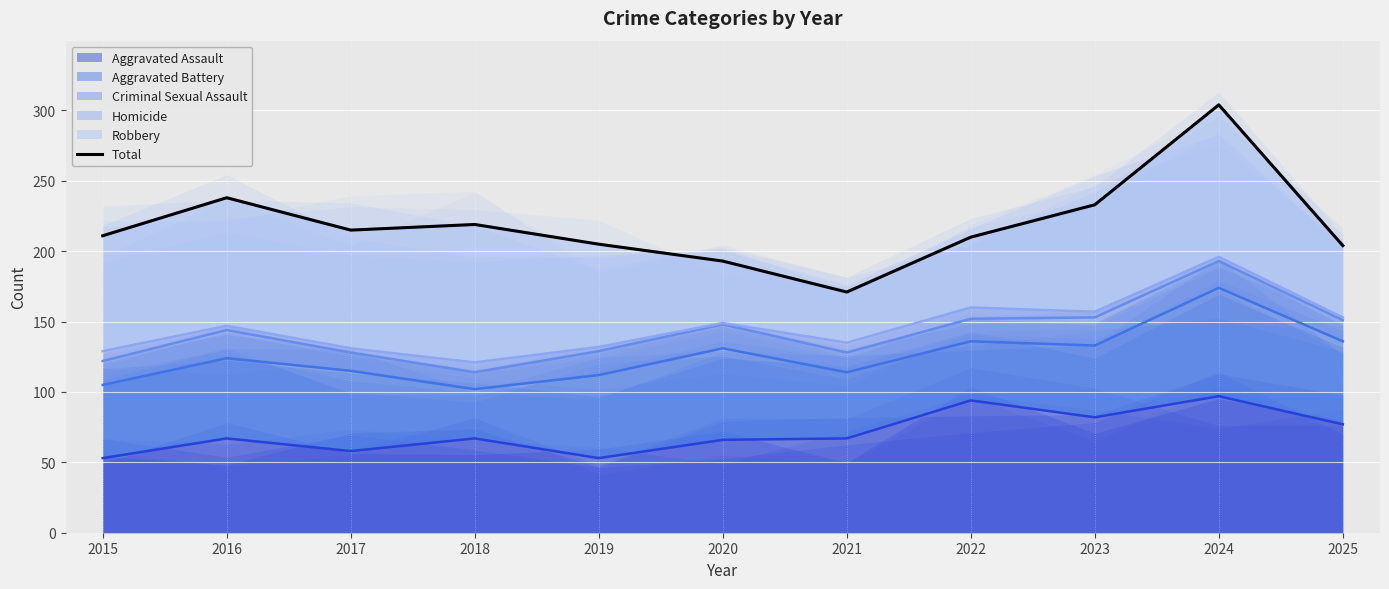

What is the smallest value displayed?

171